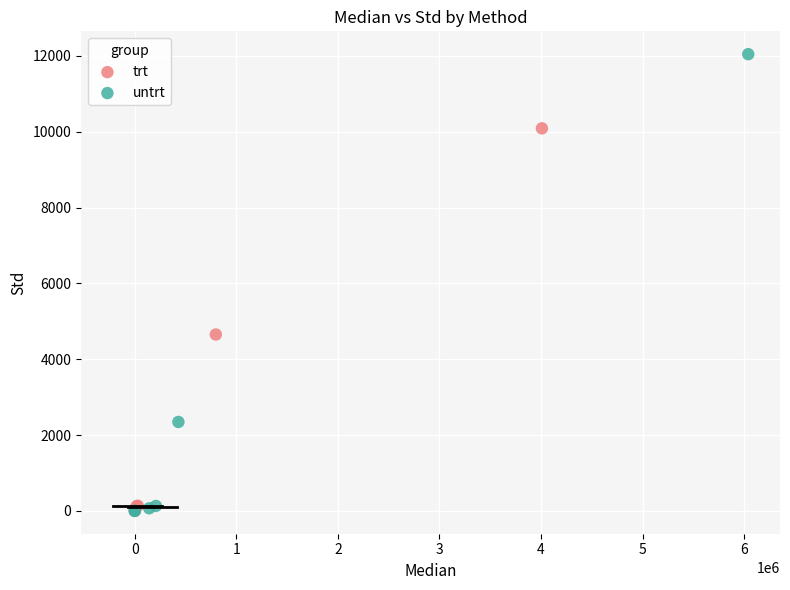

Which series has the largest Y range (max minus min)?

untrt